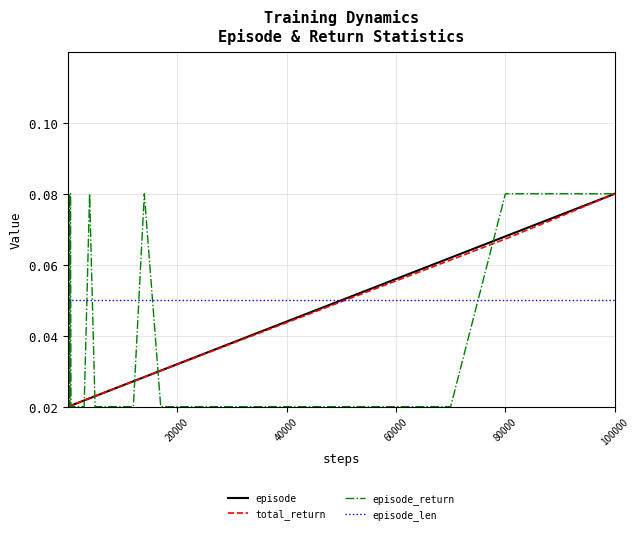

Which series has the largest total across all categories?

episode_len